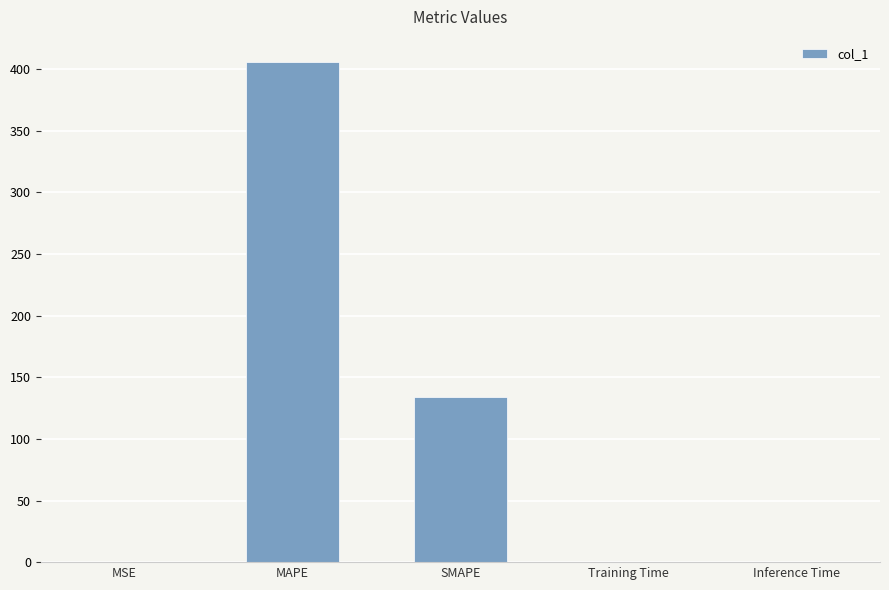

Which has a higher value, SMAPE or MAPE?

MAPE